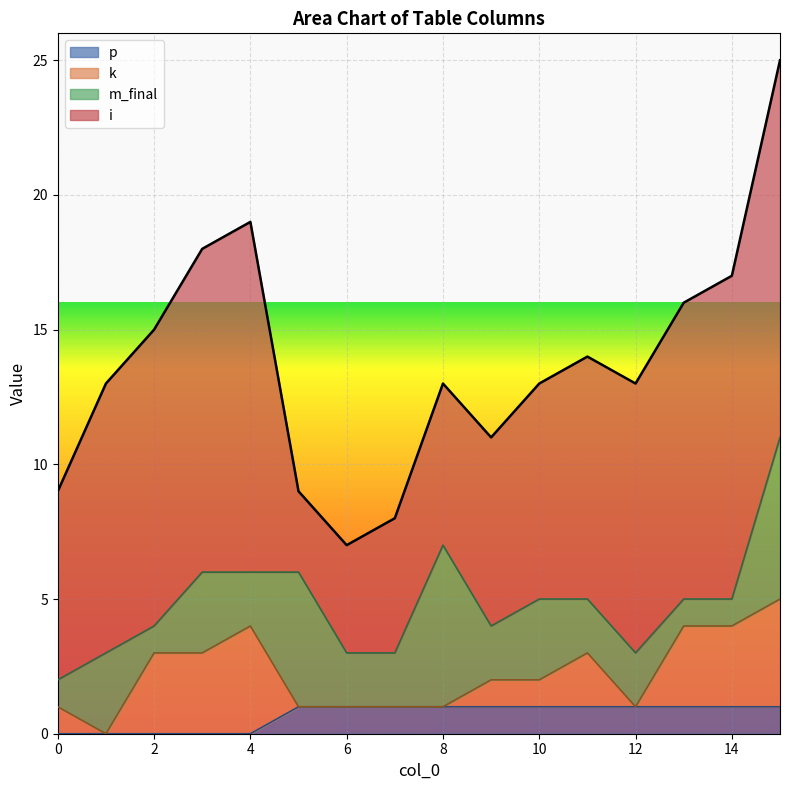

What is the sum of all k values?

25